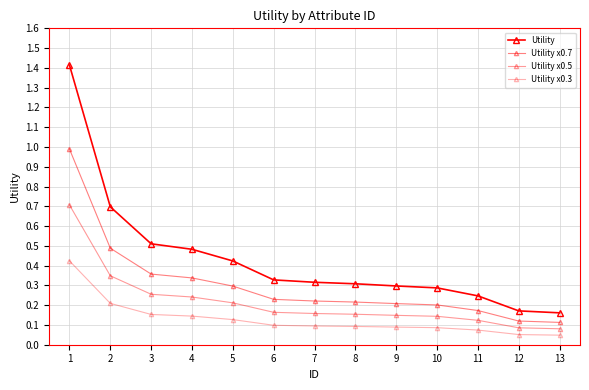

What is the sum of all Utility x0.7 values?

4.0